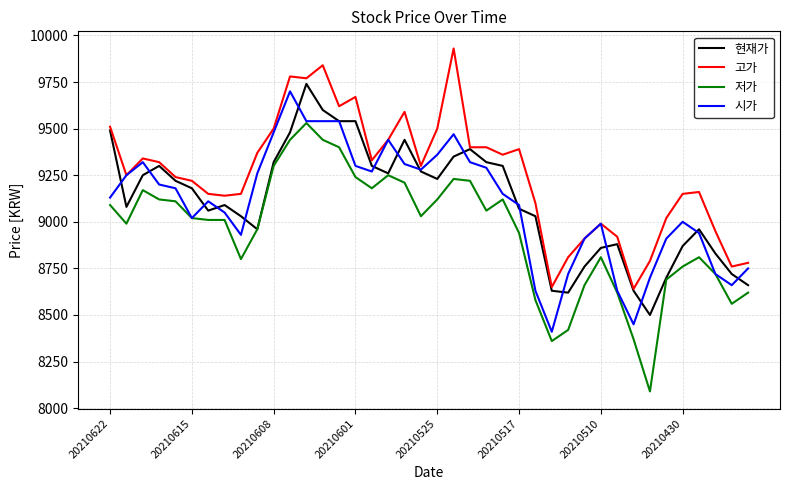

What is the average value of the 현재가 series?

9112